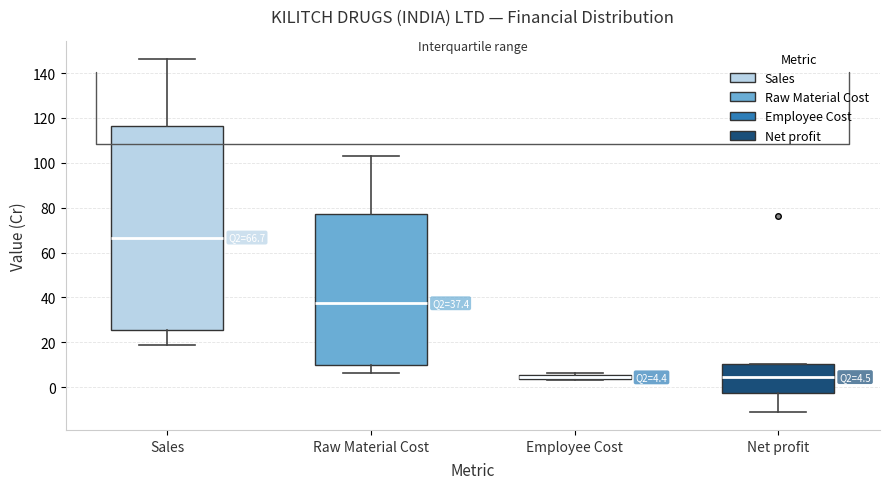

Comparing the boxes themselves (not the whiskers), which one is the tallest?

Sales